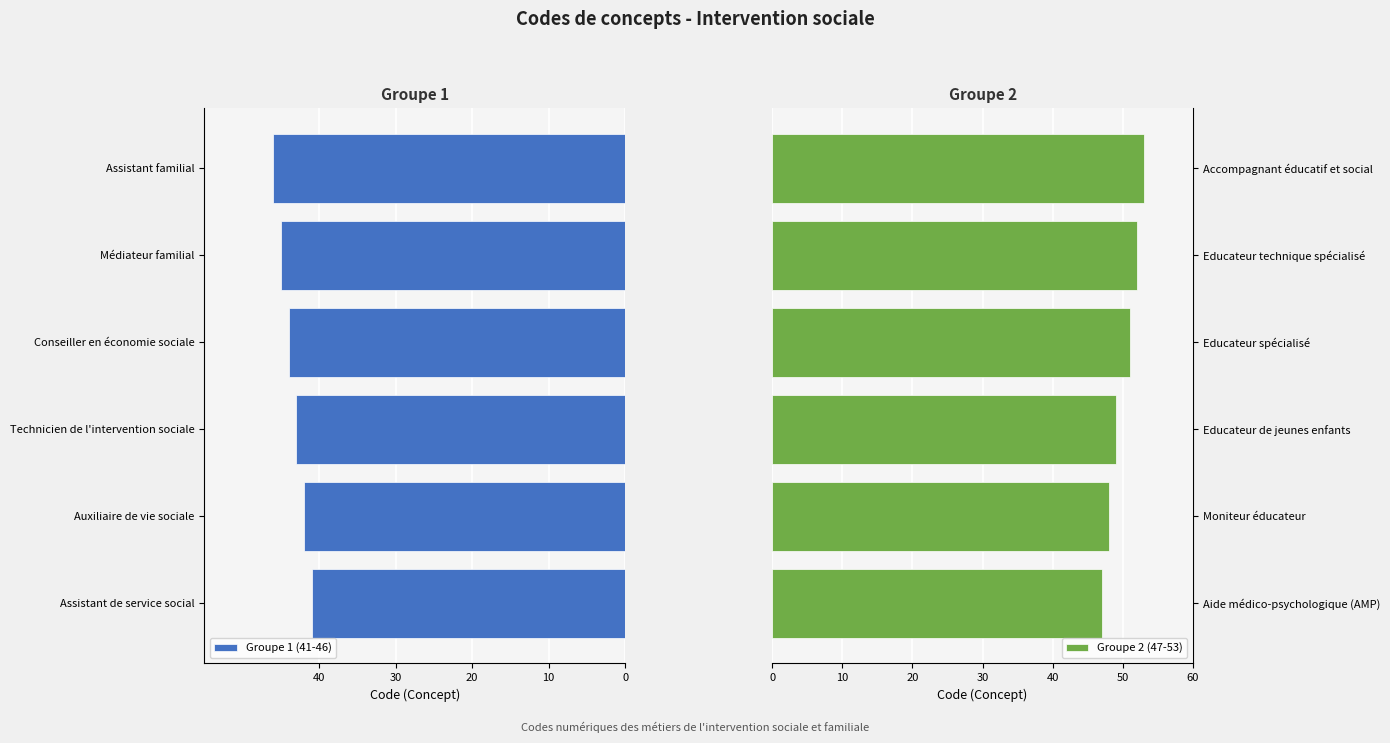

The value of Groupe 2 (47-53) at Educateur spécialisé is 51. True or false?

True